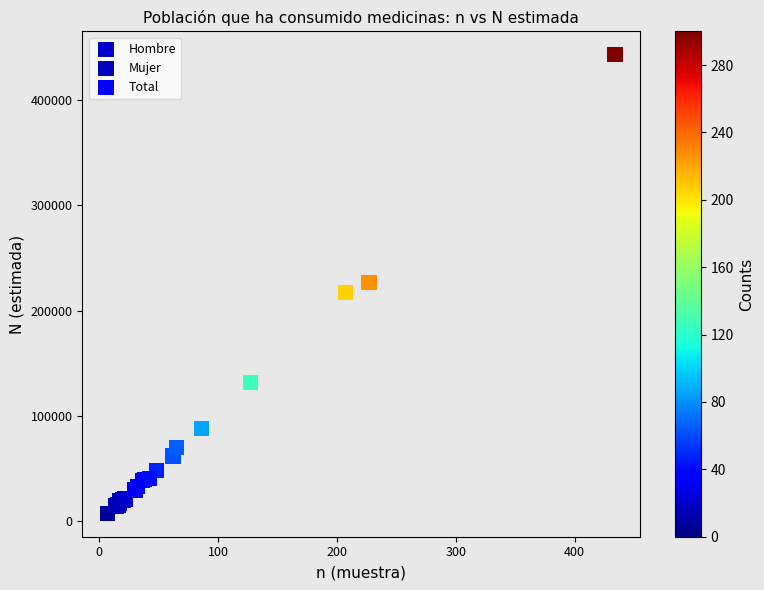

Which series reaches the maximum Y coordinate?

Total